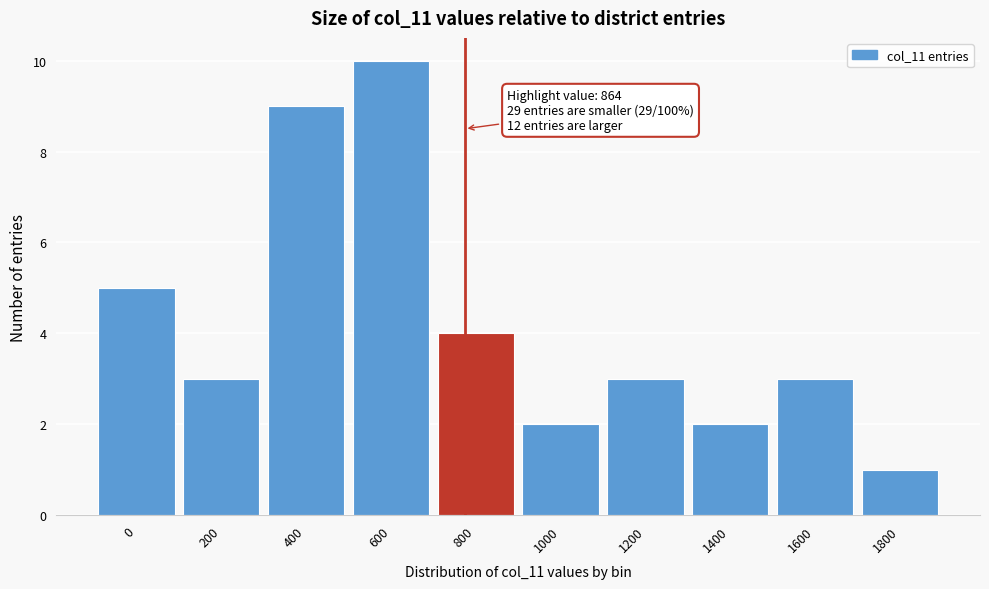

Reading left to right, transcribe all the data shown in this chart.

0=5	200=3	400=9	600=10	800=4	1000=2	1200=3	1400=2	1600=3	1800=1